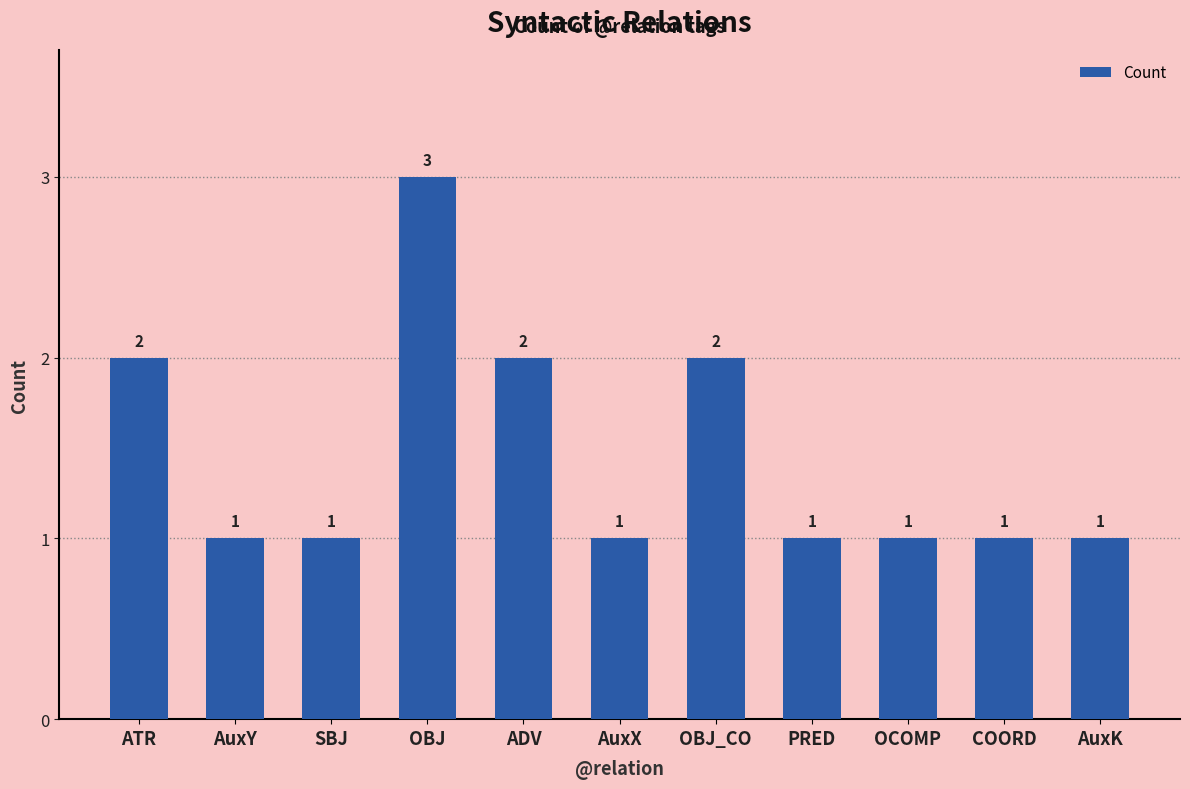

The chart shows a value of 1 at AuxK. True or false?

True